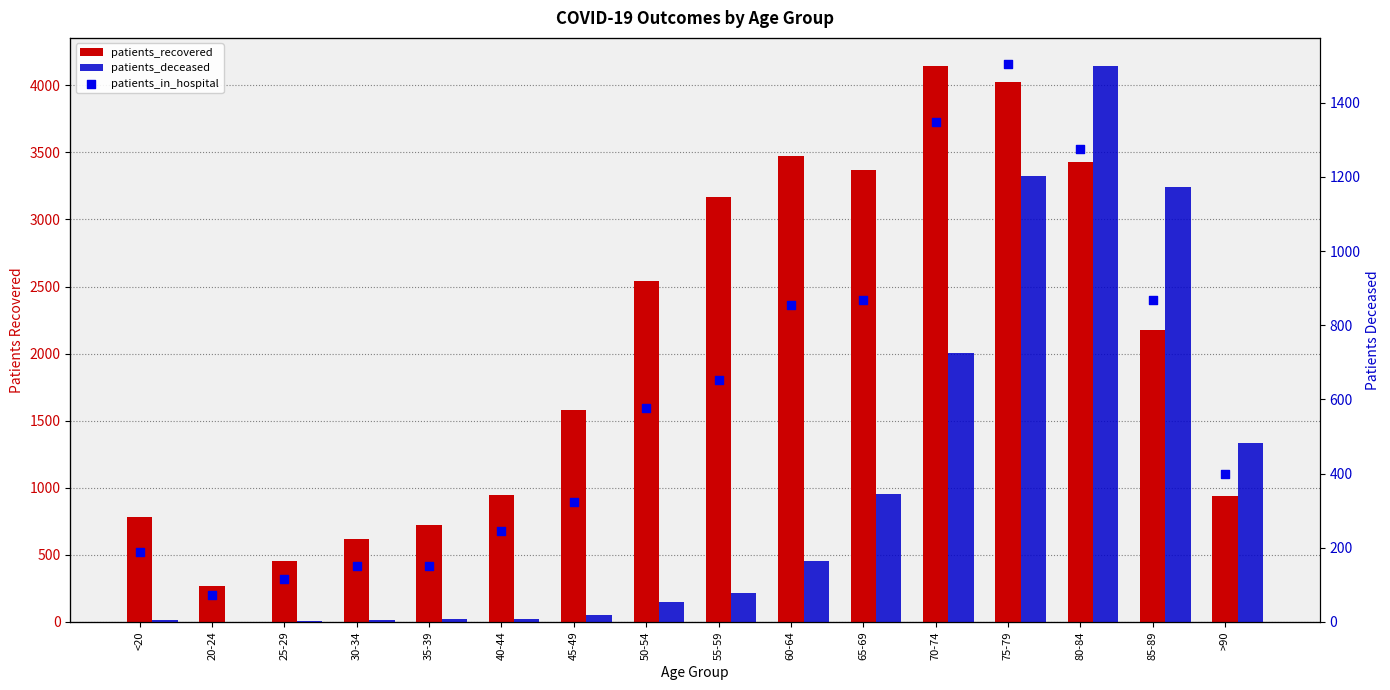

At how many categories does at least one series exceed 2992?

6